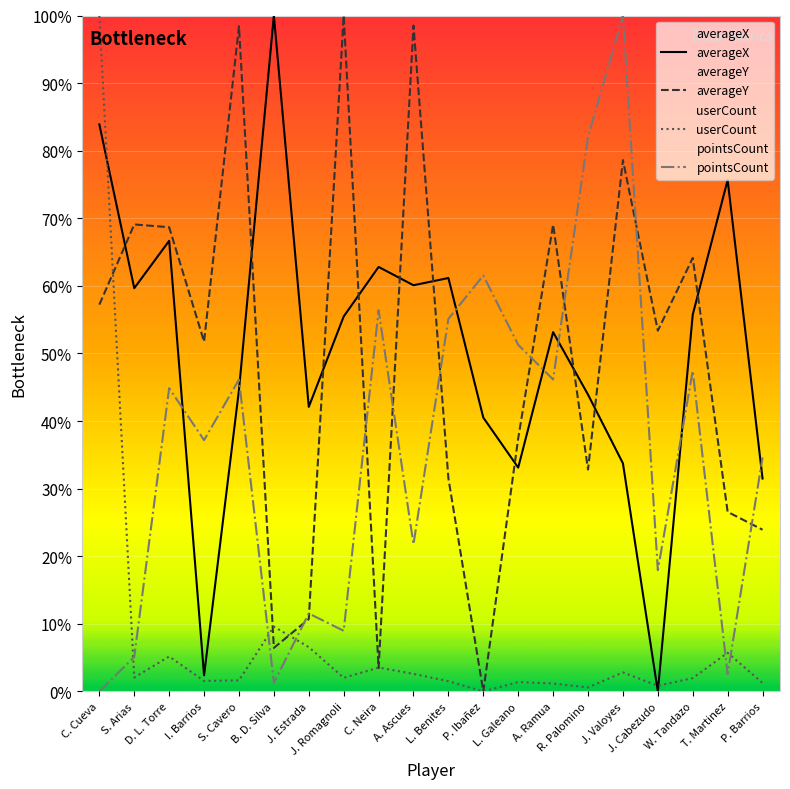

Which category has the highest value in the averageX series?

B. D. Silva